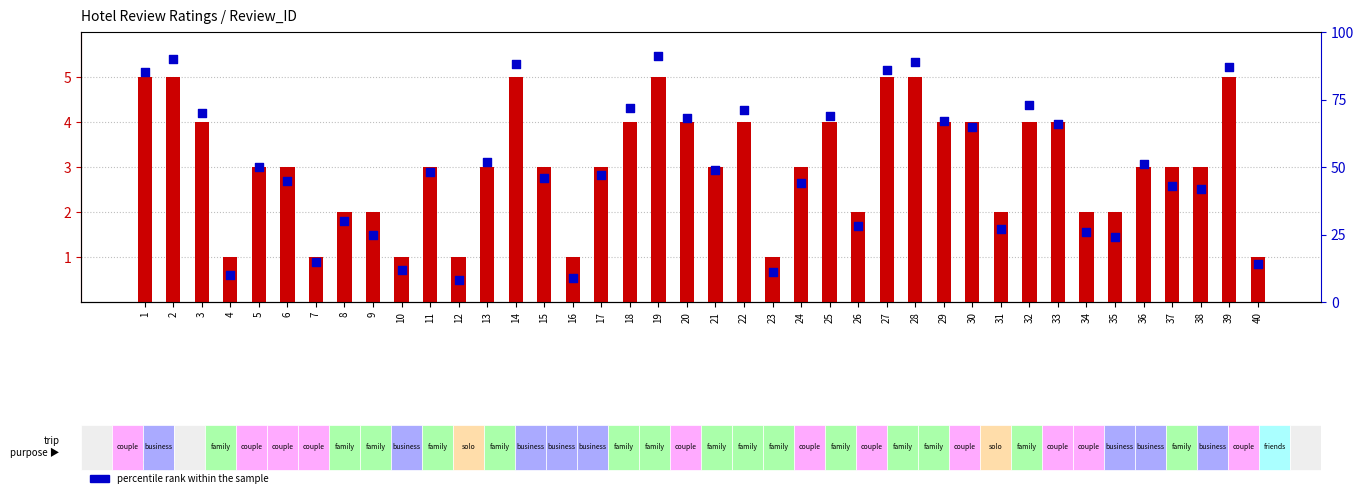

At which category is the sum across all series the highest?

19